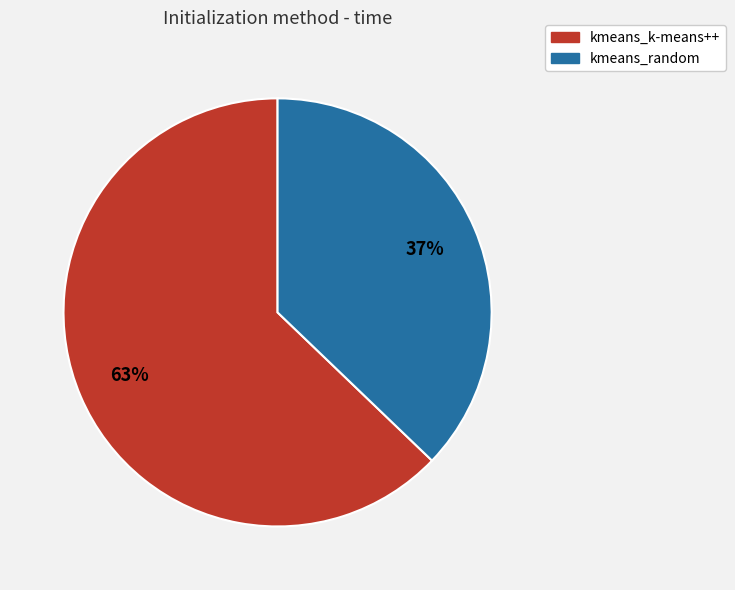

Approximately how many times larger is the value at kmeans_k-means++ compared to kmeans_random?

1.7